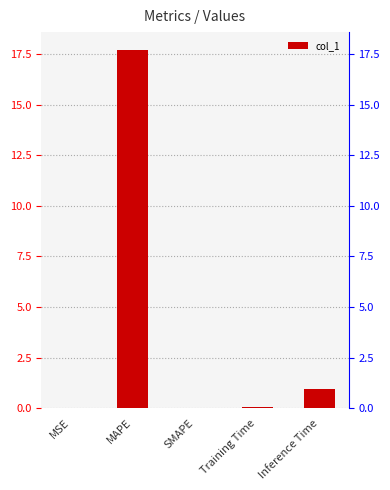

Reading left to right, list all the values displayed in this chart.

0.0	17.7	0.0	0.1	0.9